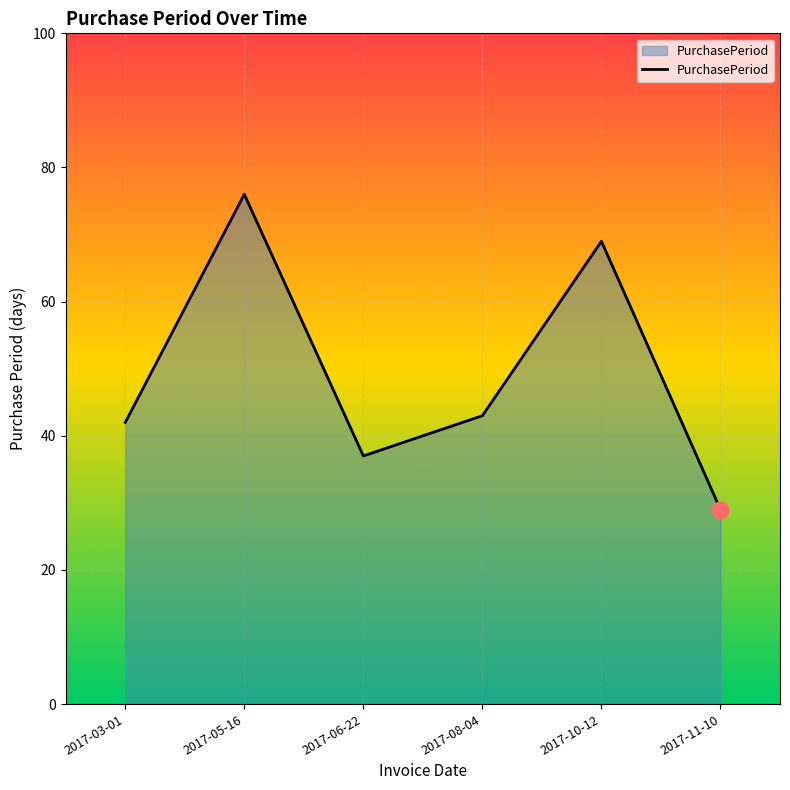

Reading left to right, what are all the values shown in this chart?

2017-03-01=42	2017-05-16=76	2017-06-22=37	2017-08-04=43	2017-10-12=69	2017-11-10=29